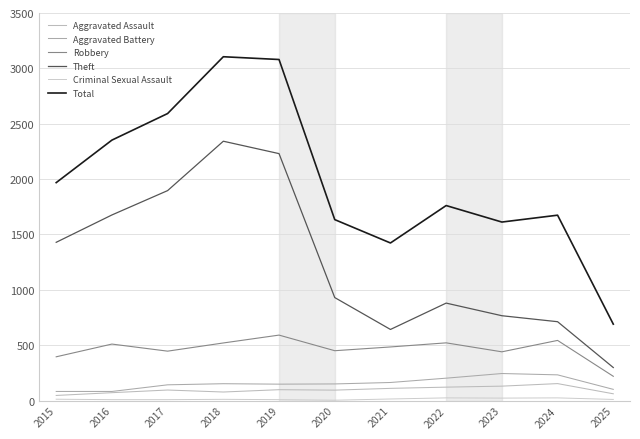

What is the value of the Robbery point at the 2nd from the left?

510